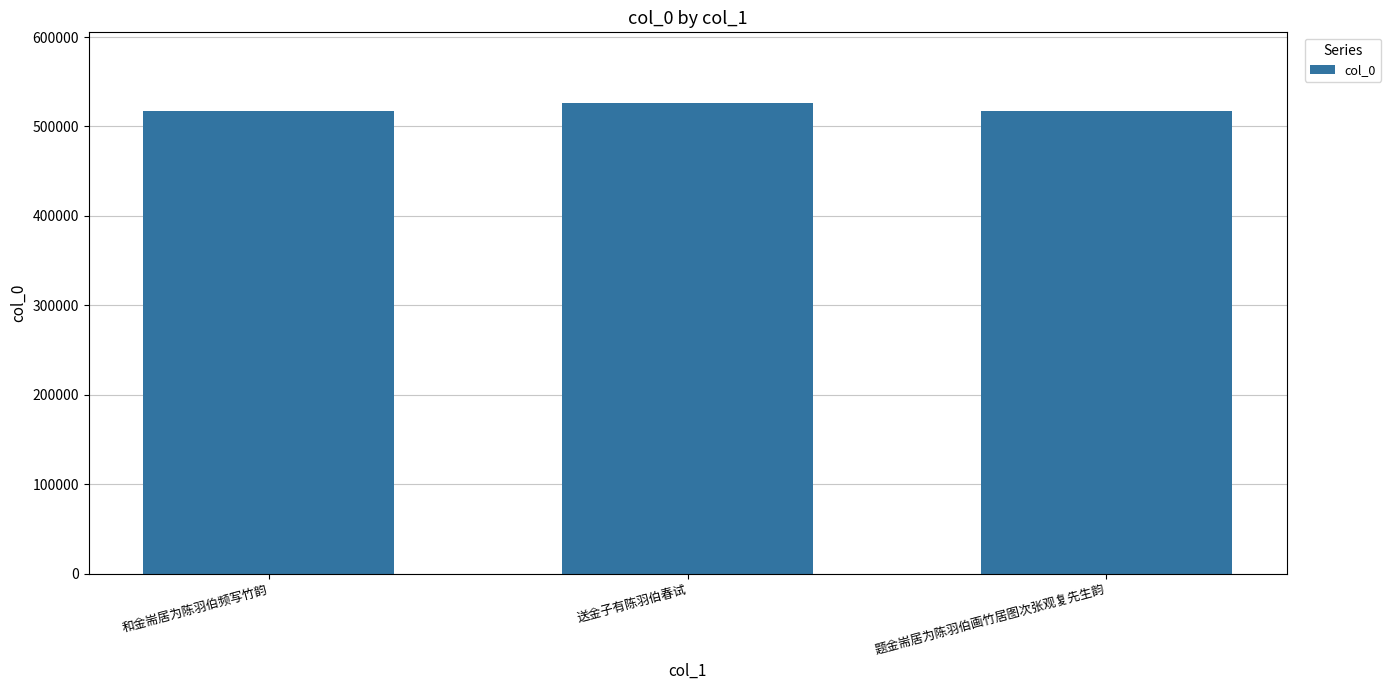

What is the value of the 3rd bar from the left?

517125